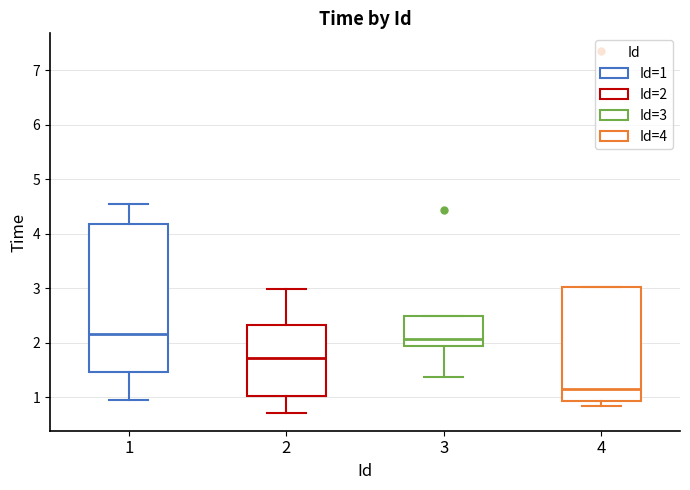

Reading left to right, transcribe this box plot: for each box, give where its median line is, the range the box spans, and where its two whiskers end, as read against the y-axis. The values are not printed on the chart, so give them approximately, as read against the axis.

1: median 2.2, box 1.5 to 4.2, whiskers 1.0 to 4.5
2: median 1.7, box 1.0 to 2.3, whiskers 0.7 to 3.0
3: median 2.1, box 1.9 to 2.5, whiskers 1.4 to 2.5
4: median 1.2, box 0.9 to 3.0, whiskers 0.8 to 3.0